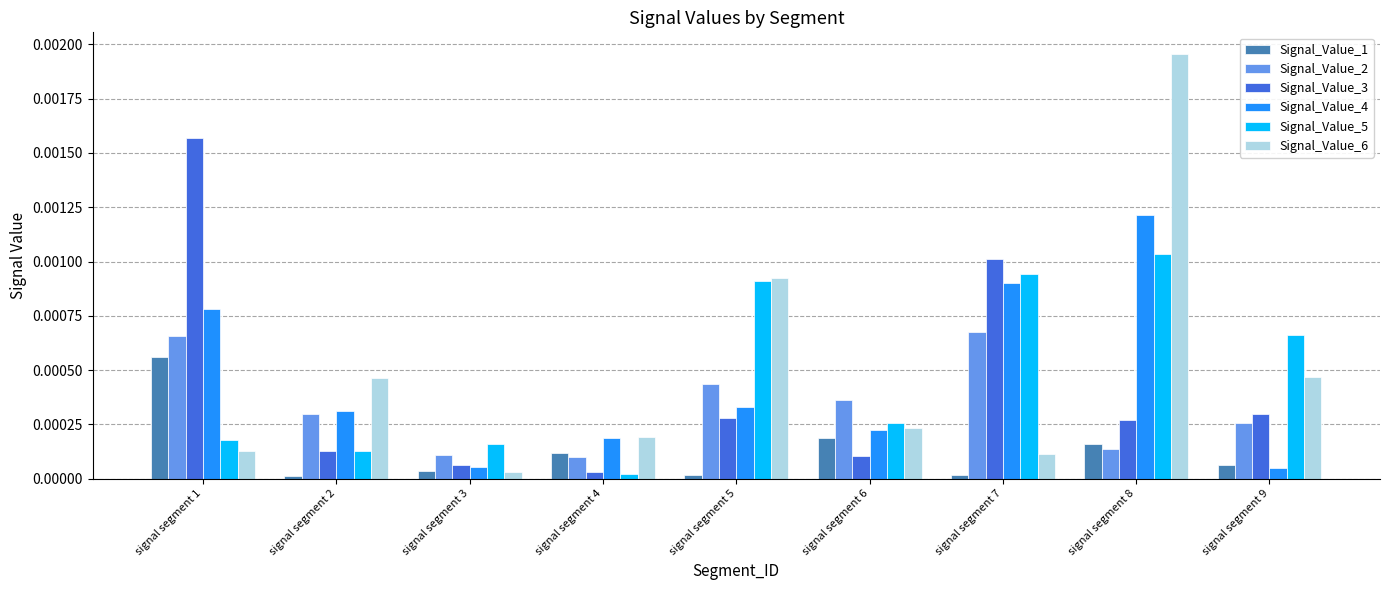

List the series in order of their peak value, lowest first.

Signal_Value_1, Signal_Value_2, Signal_Value_5, Signal_Value_4, Signal_Value_3, Signal_Value_6